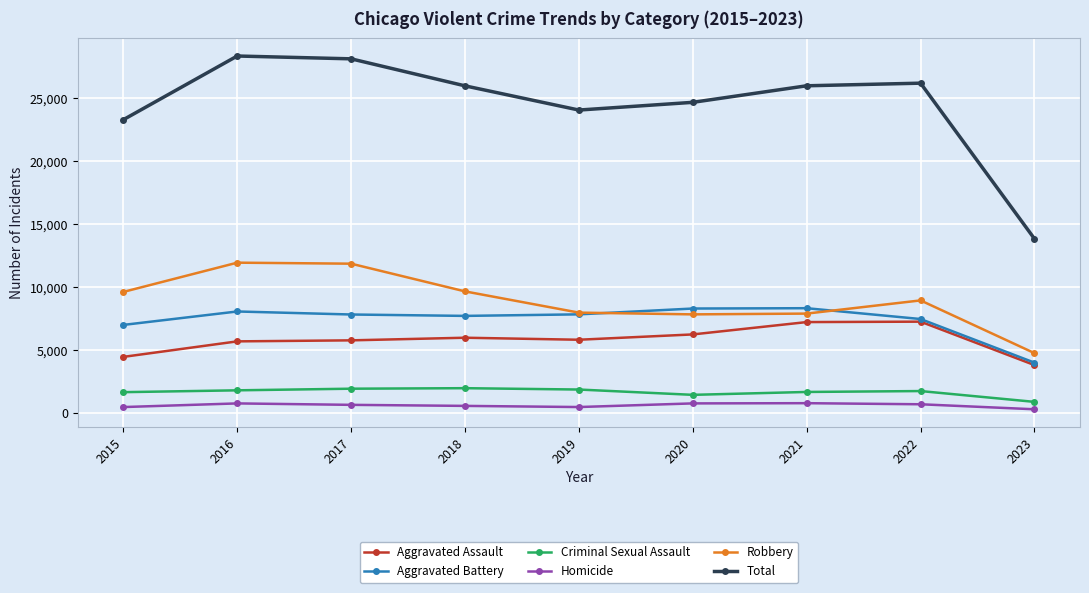

Between 2015 and 2023, which series saw the biggest shift?

Total